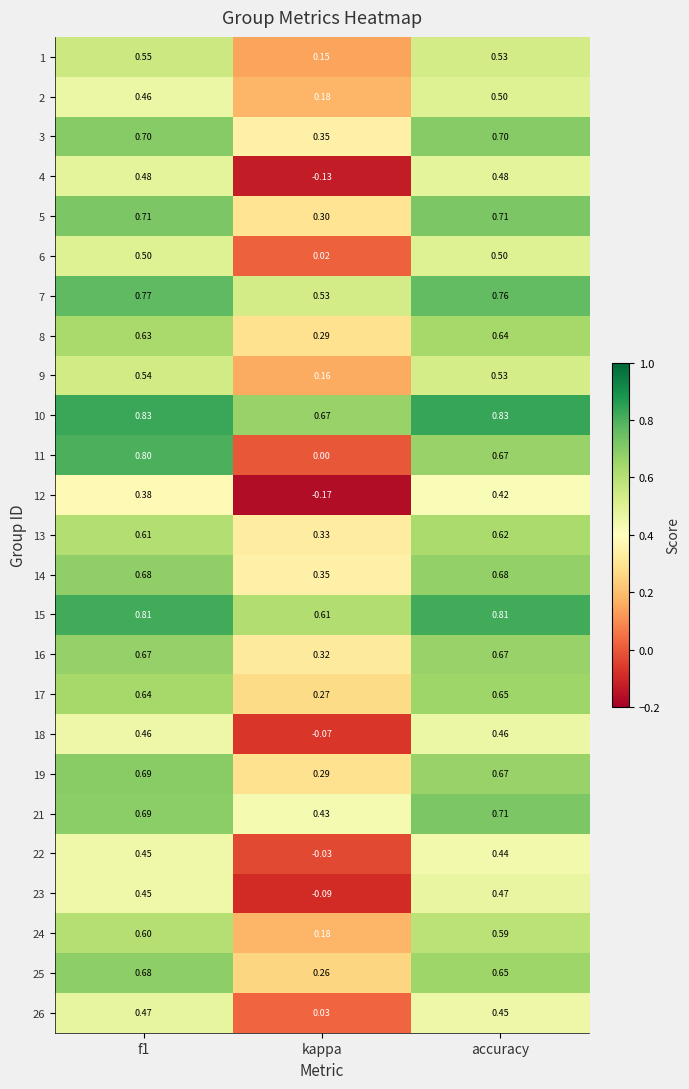

At which category is the sum across all series the highest?

f1